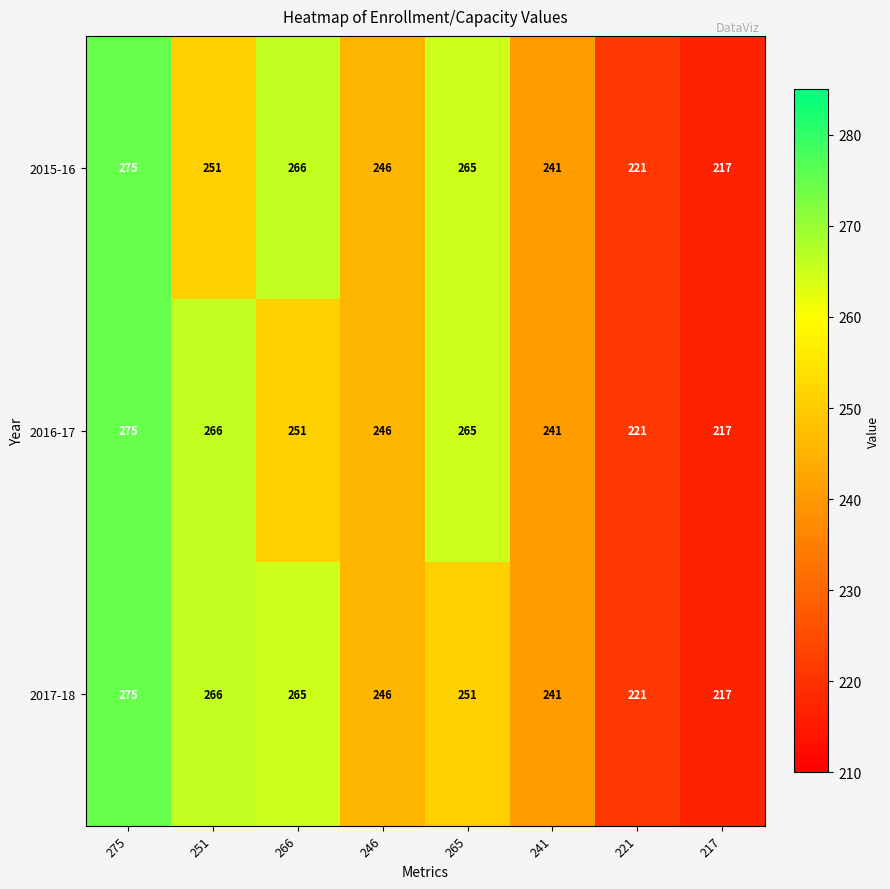

What is the total value across all series at 265?

781